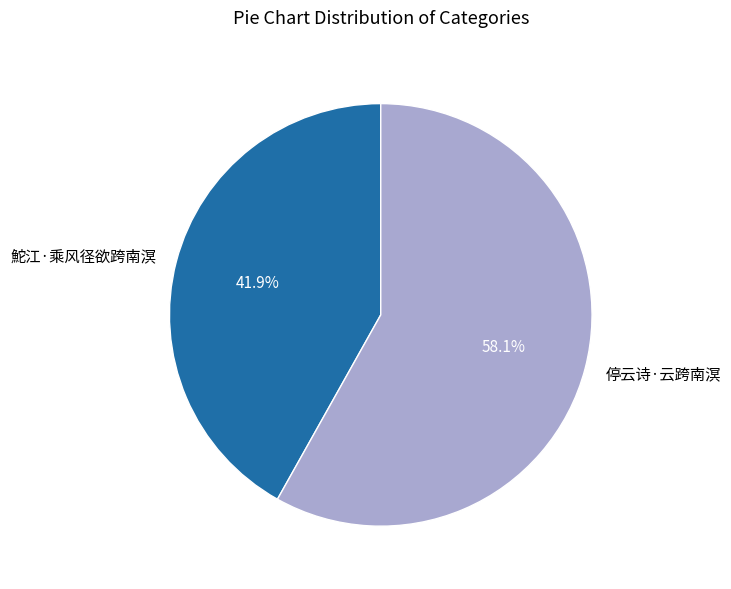

What is the ratio of the value at 停云诗·云跨南溟 to the value at 鮀江·乘风径欲跨南溟?

1.4